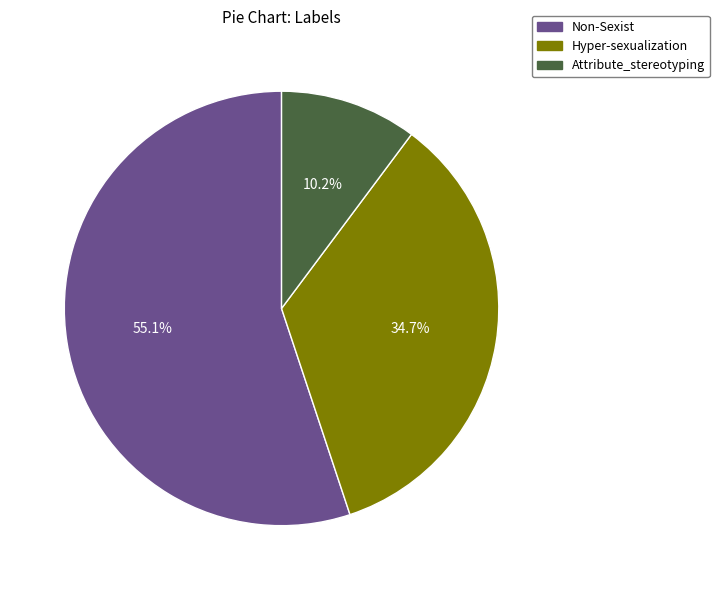

True or false: Hyper-sexualization accounts for 47% of the total.

False